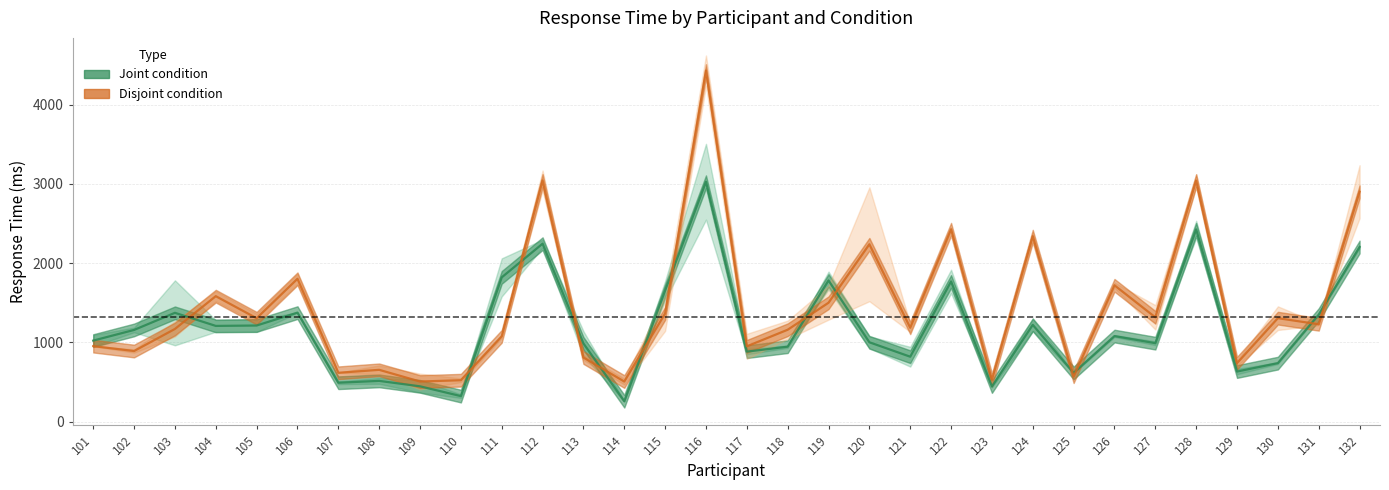

Read the disjoint (followed & unfollowed) value at 111.

1076.3